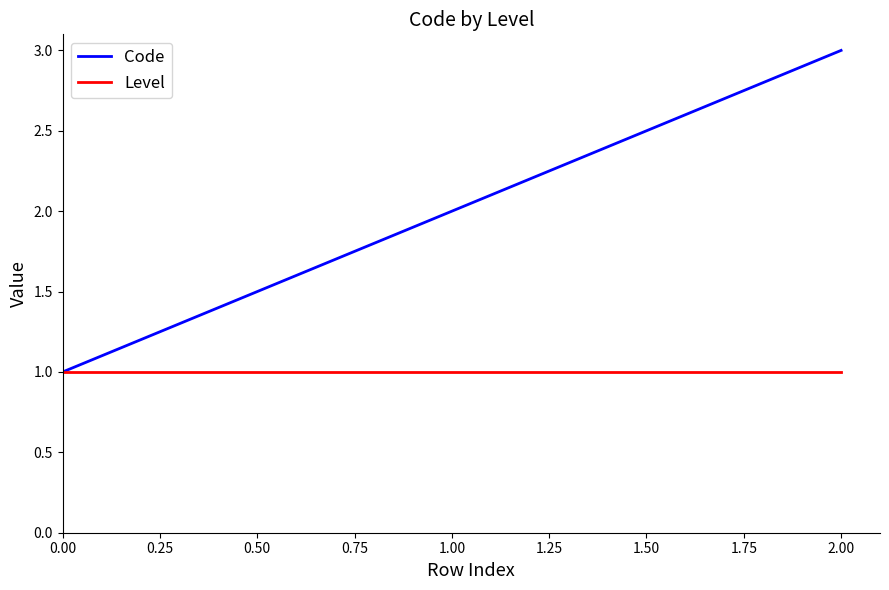

Count the number of categories in the chart.

3